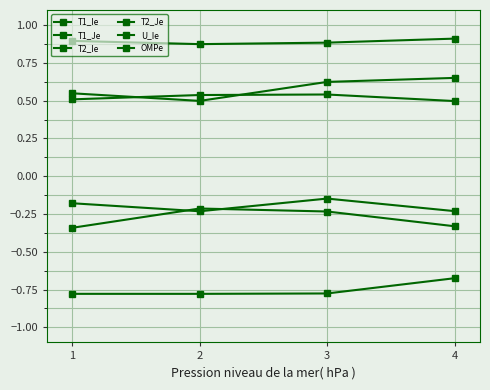

How many distinct data groups are displayed?

6